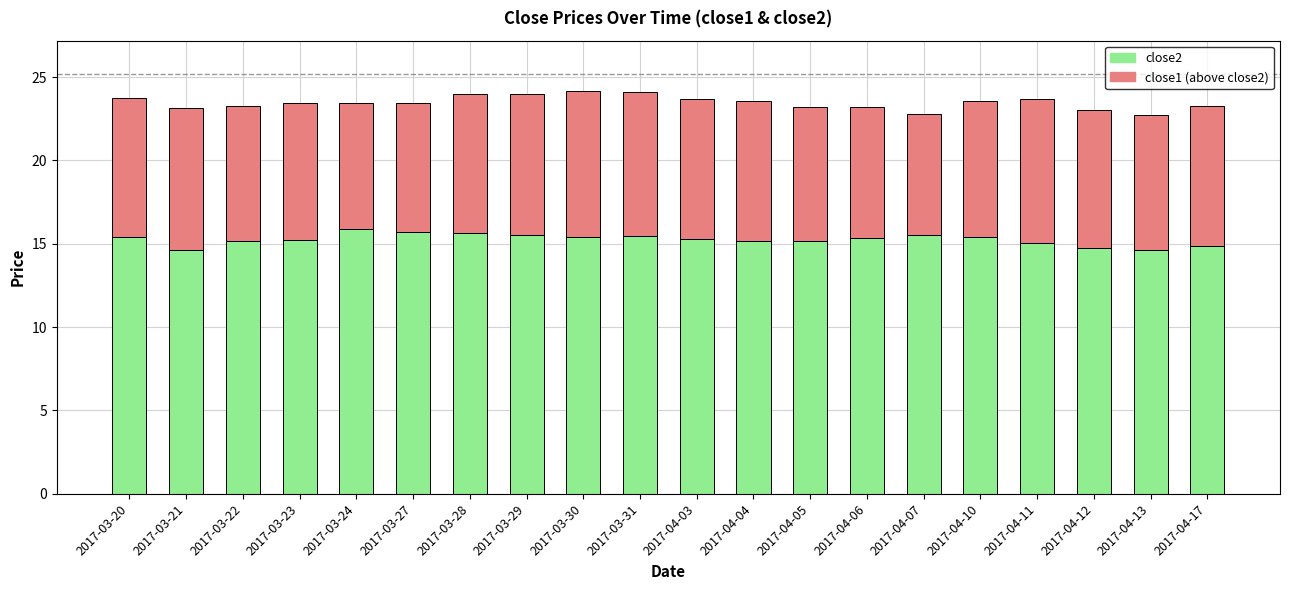

What is the highest value of the close2 series?

15.9